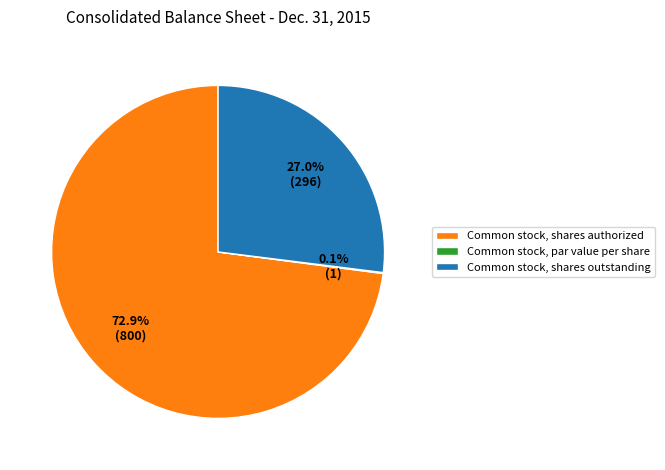

What is the largest slice in the pie chart?

Common stock, shares authorized